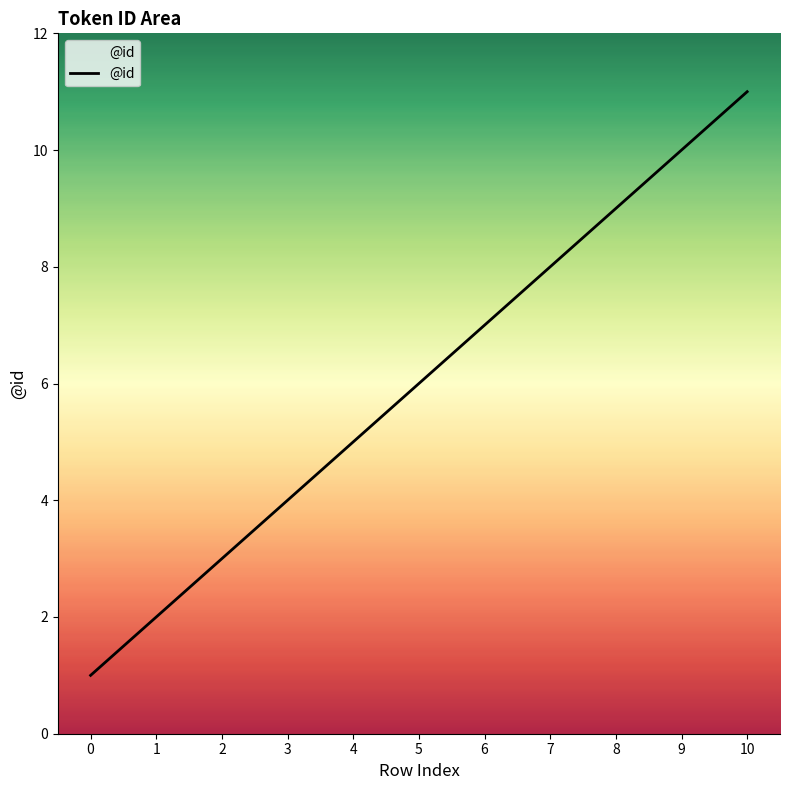

What is the average value?

6